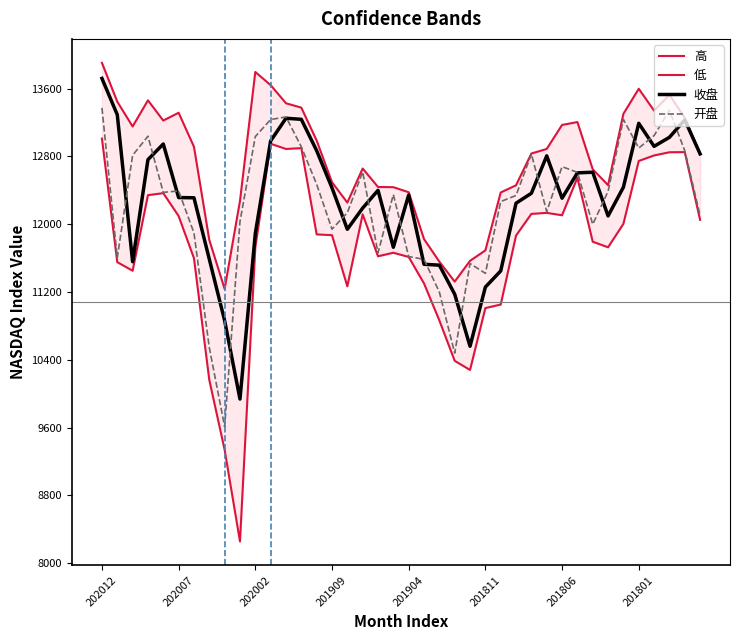

How many values in the 收盘 series exceed 12364?

20